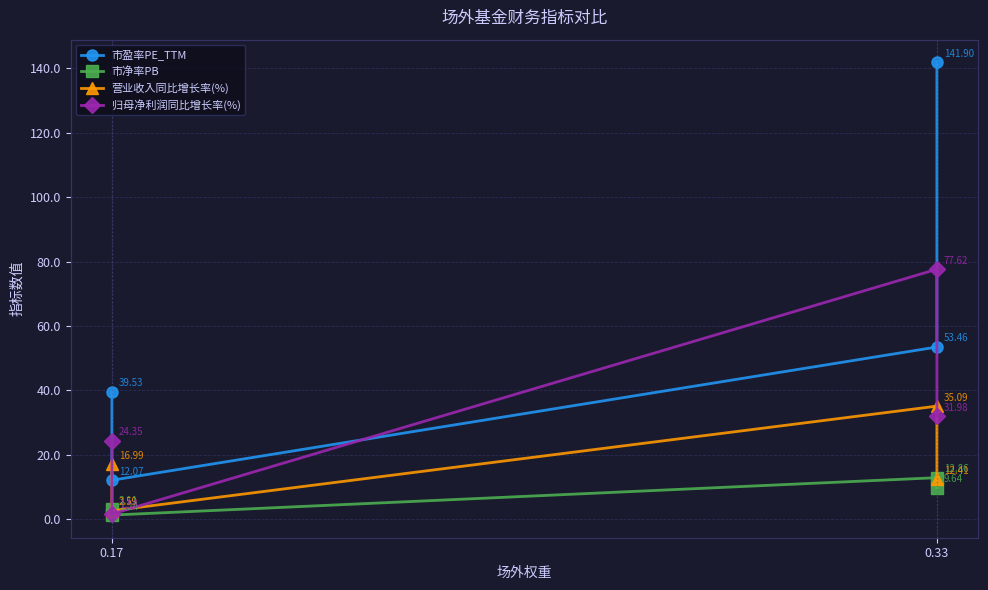

What is the highest value of the 市盈率PE_TTM series?

141.9